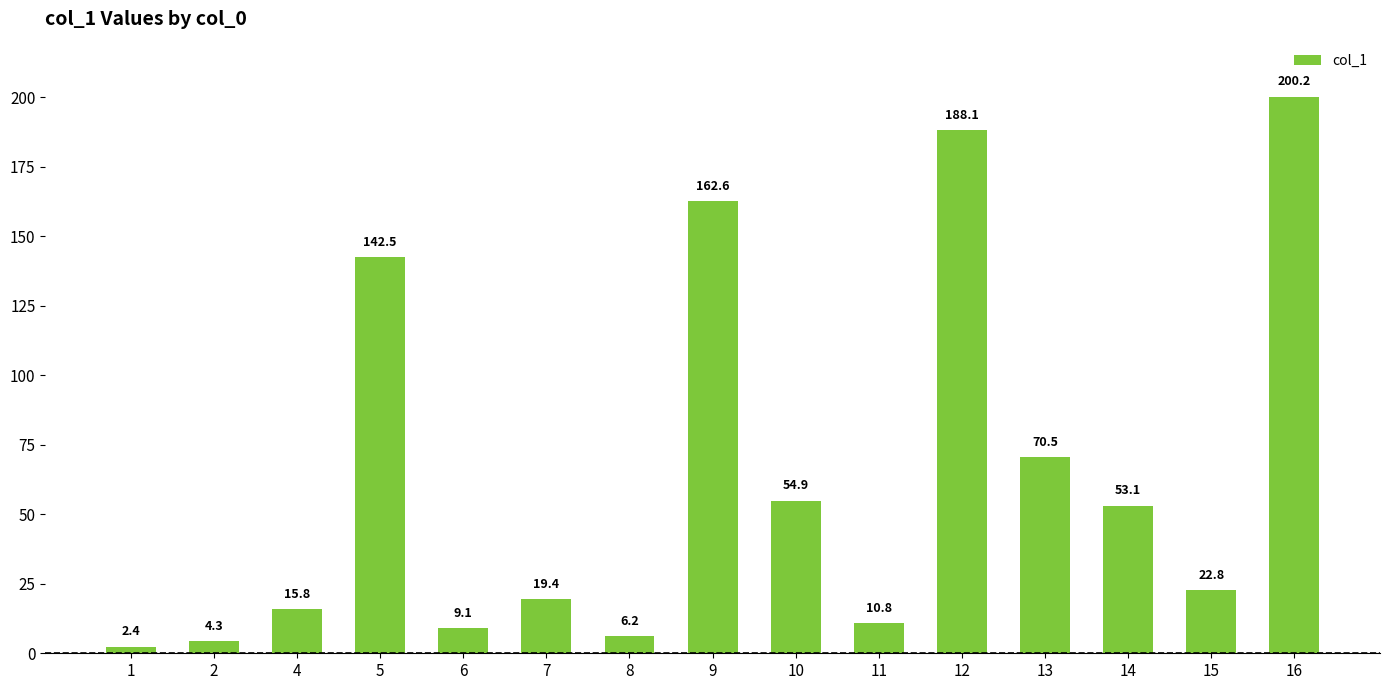

How many series are shown in this chart?

1